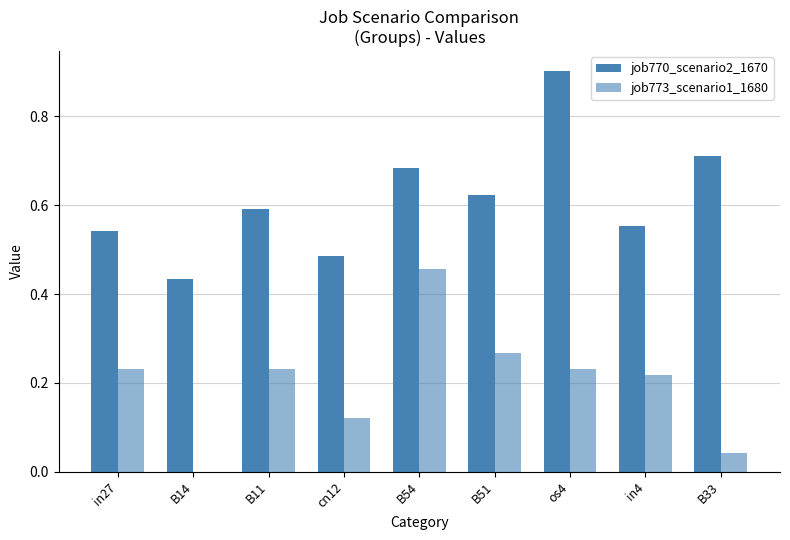

What is the spread (max minus min) of values at B14?

0.4